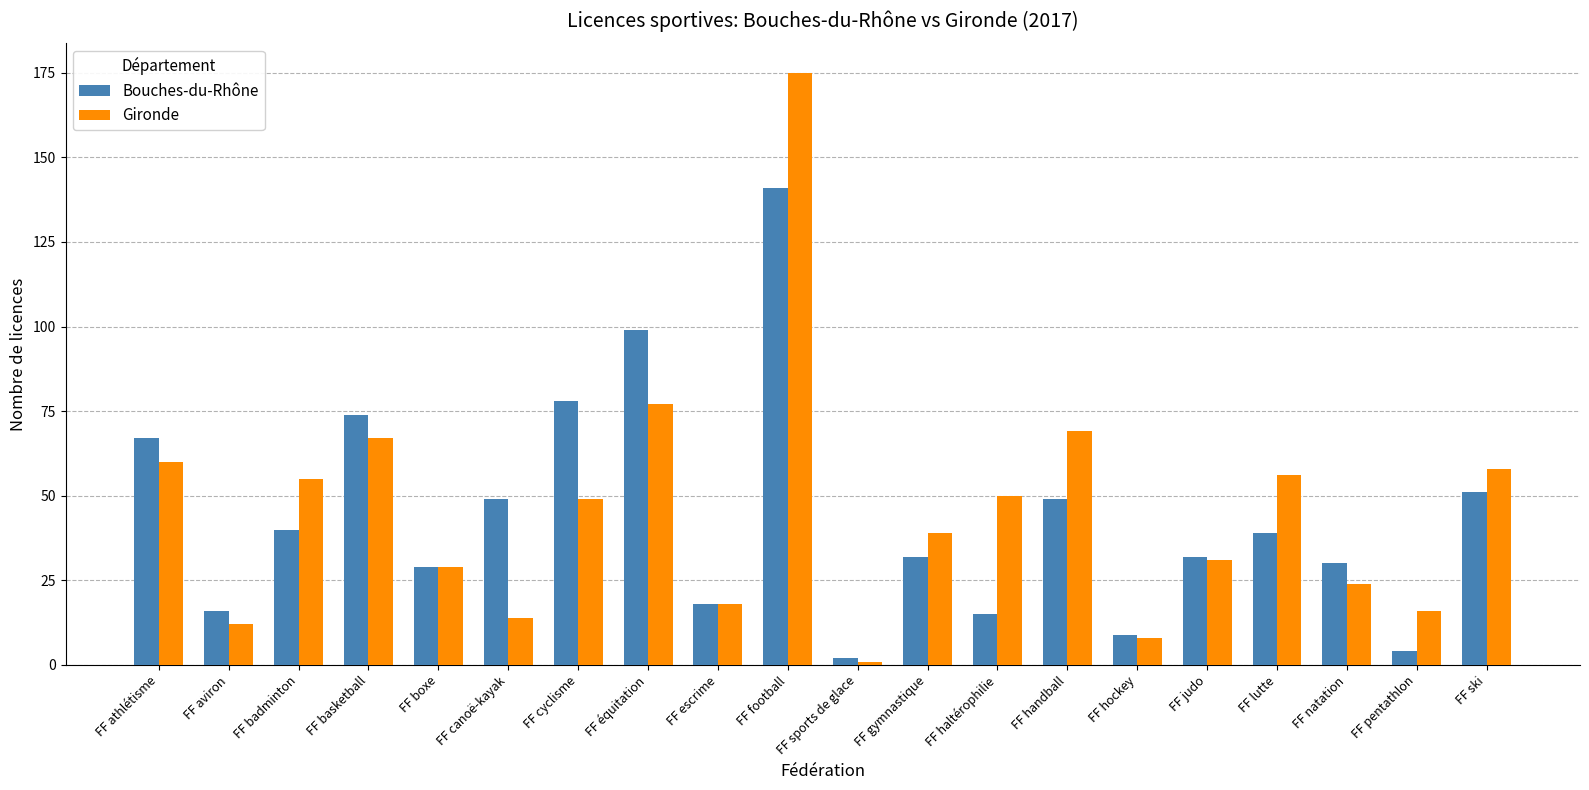

How many distinct data groups are displayed?

2